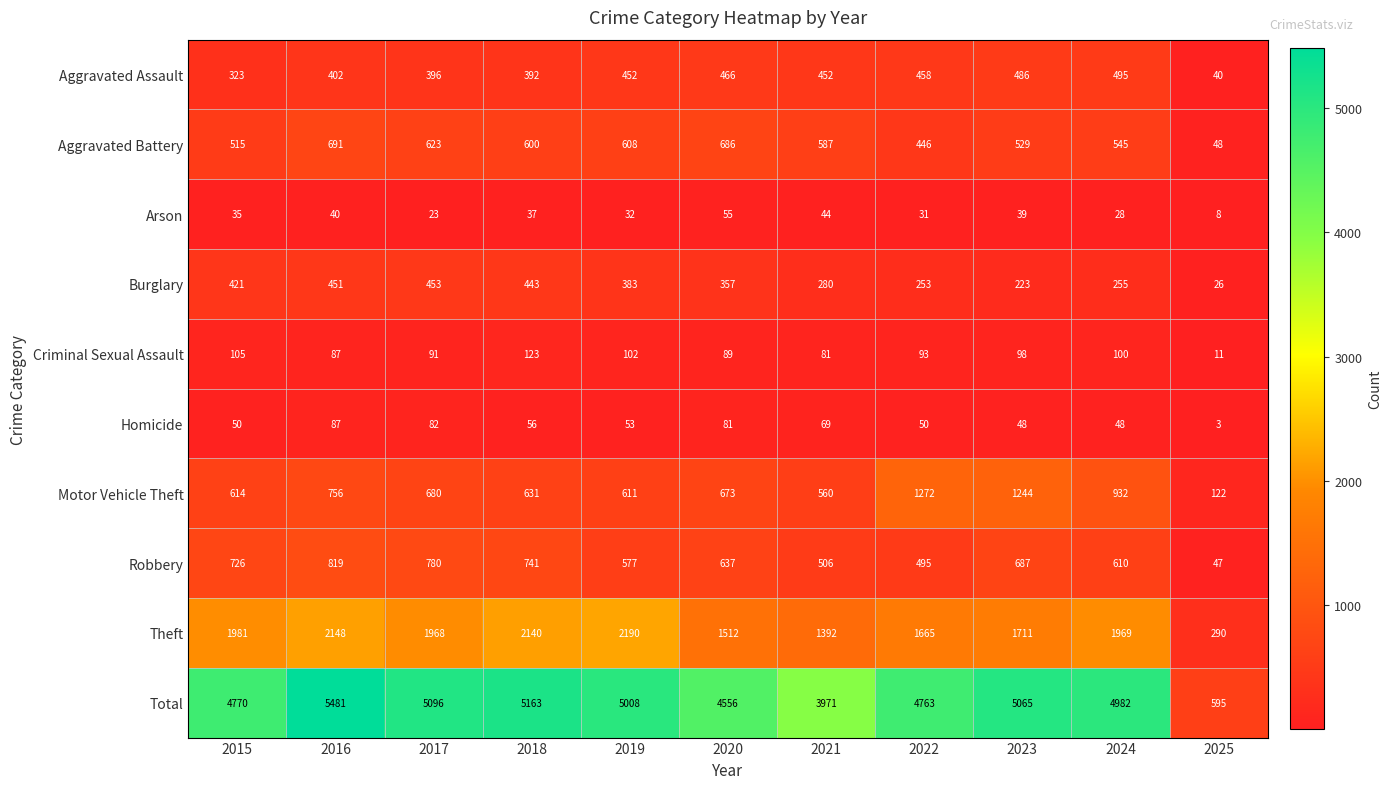

What is the sum of the Homicide values at 2022 and 2018?

106